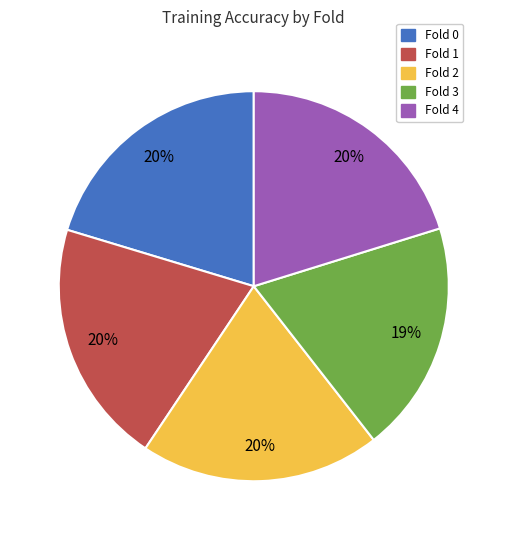

Which slice is the smallest?

Fold 3